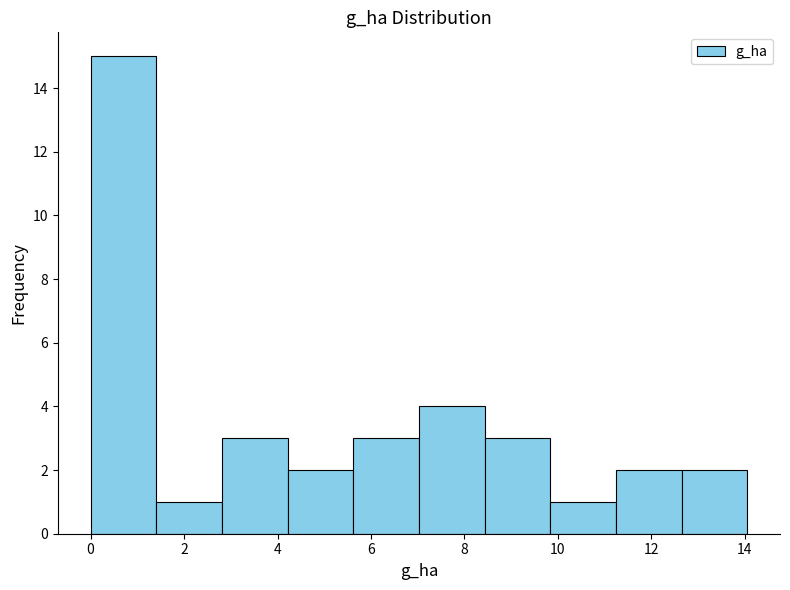

Reading left to right, list every bar in this chart as the range it spans on the x-axis followed by its height. Neither the bar edges nor the heights are printed on the chart, so give them approximately, as read against the axes.

0.0 to 1.4: 15
1.4 to 2.8: 1
2.8 to 4.2: 3
4.2 to 5.6: 2
5.6 to 7.0: 3
7.0 to 8.4: 4
8.4 to 9.8: 3
9.8 to 11.2: 1
11.2 to 12.6: 2
12.6 to 14.0: 2